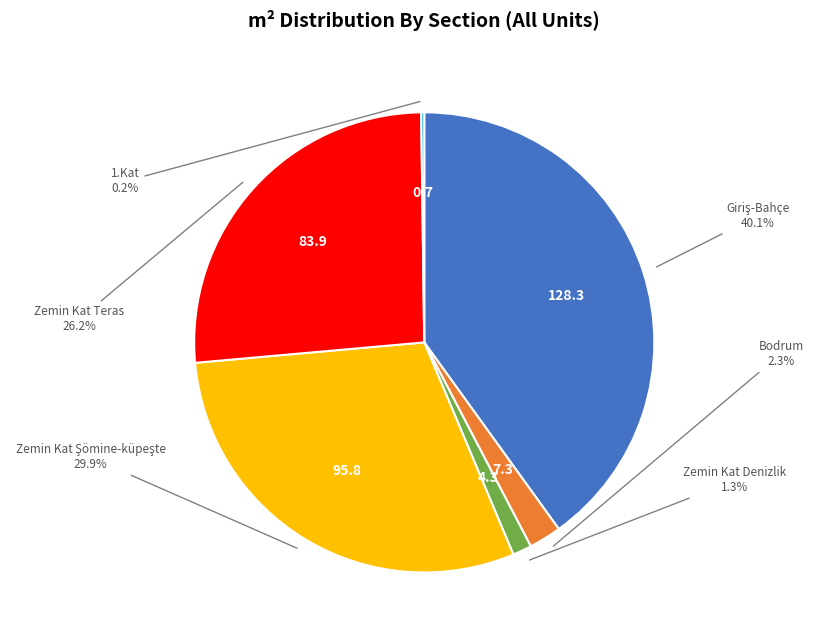

What portion of the pie excludes Zemin Kat Teras?

73.8%